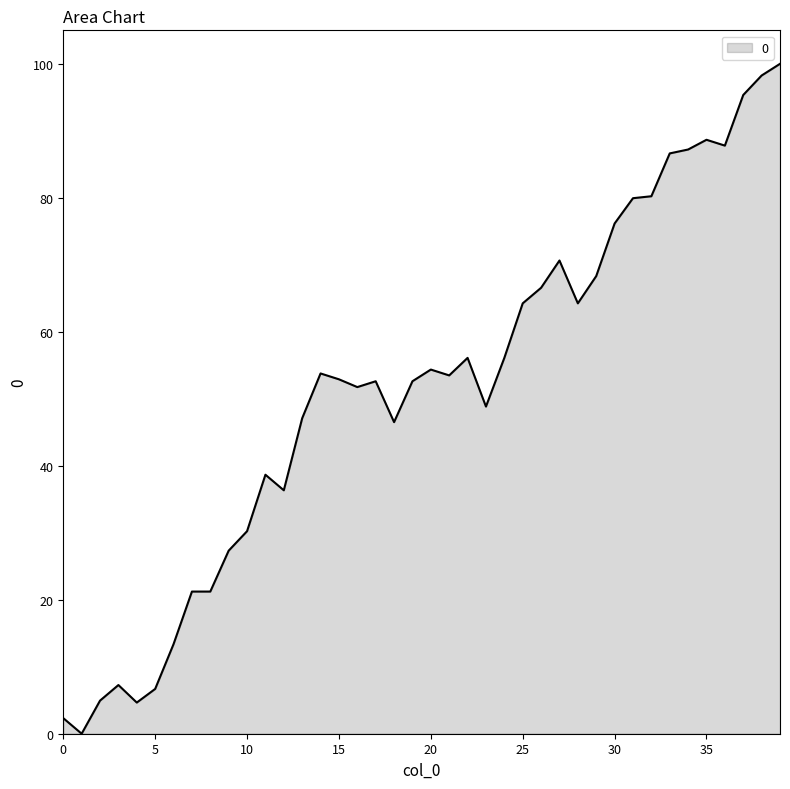

Count the number of categories in the chart.

40